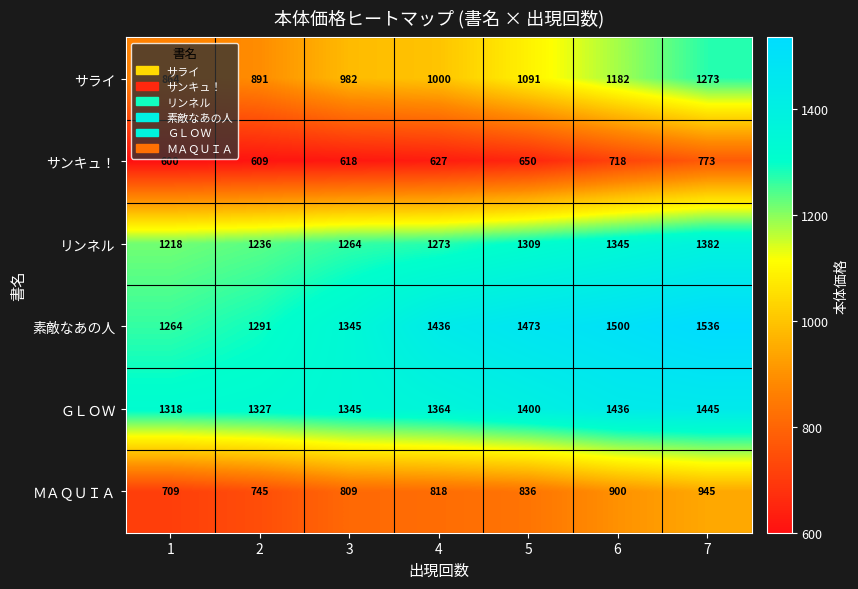

What is the minimum value shown in the chart?

600